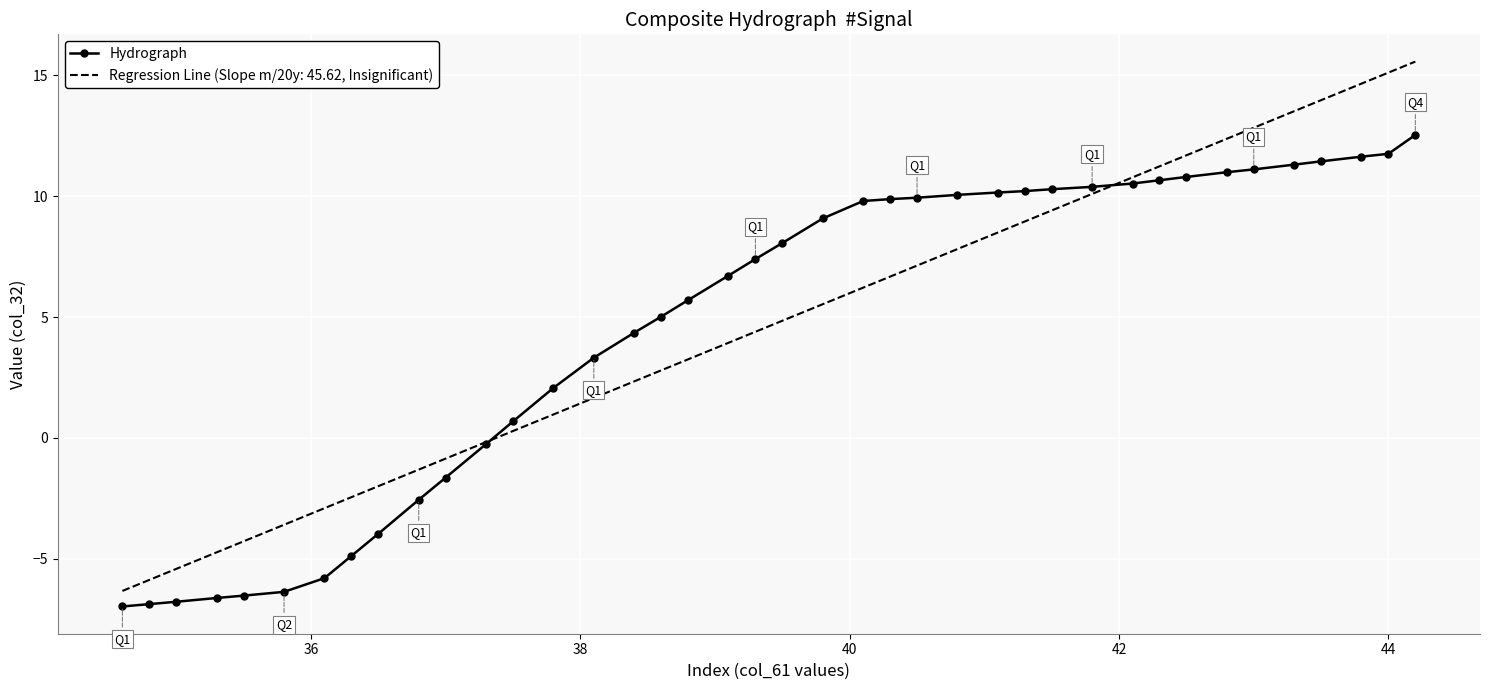

Which series has the widest spread of values?

Regression Line (Slope m/20y: 45.62, Insignificant)